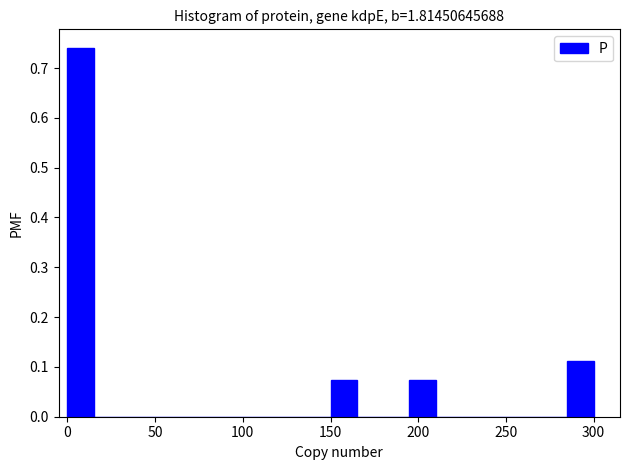

Around what value on the x-axis is the tallest bar? Give the approximate position of its centre, as read against the axis.

10